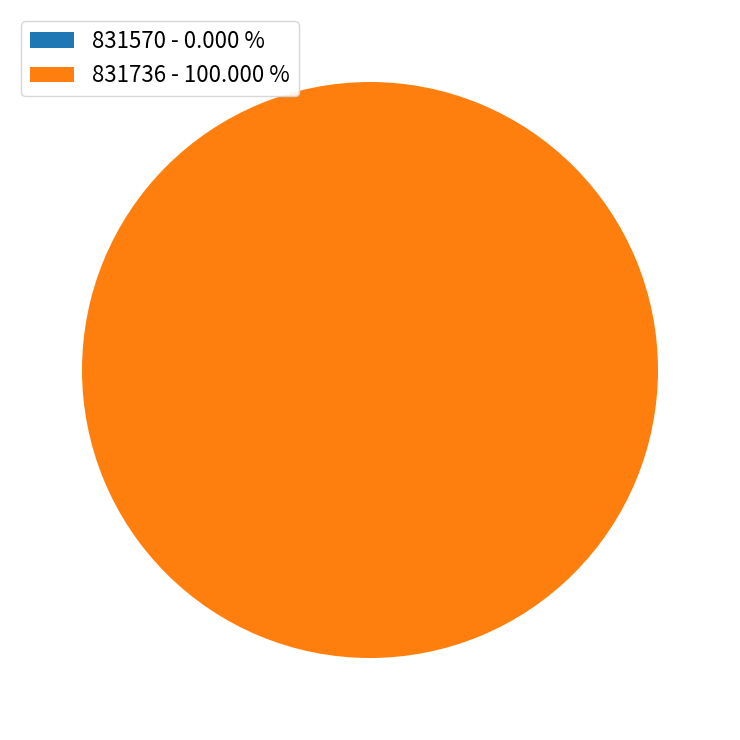

Between 831570 and 831736, which is larger?

831736